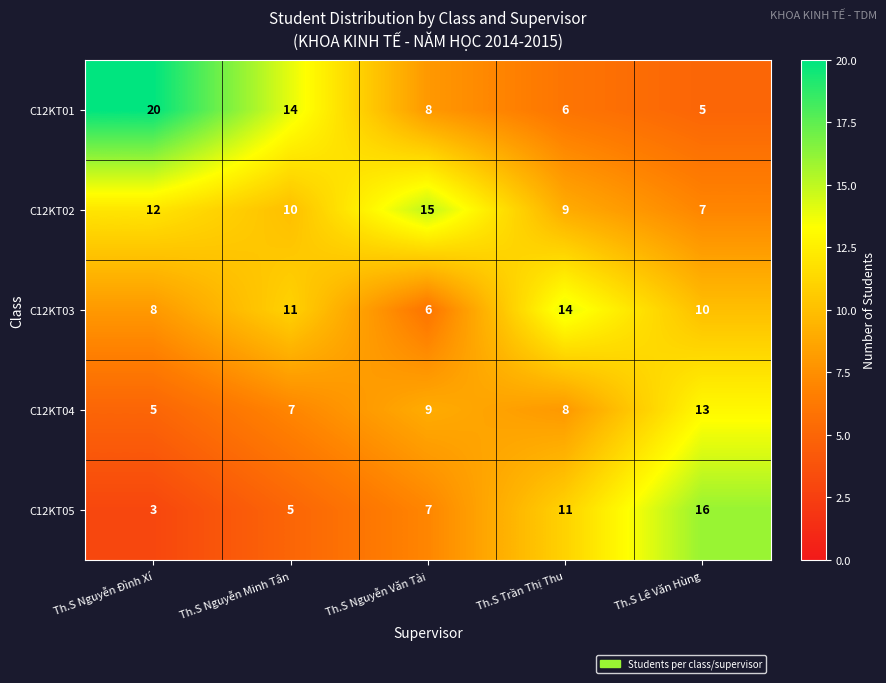

Rank the series by their maximum value, from highest to lowest.

C12KT01, C12KT05, C12KT02, C12KT03, C12KT04